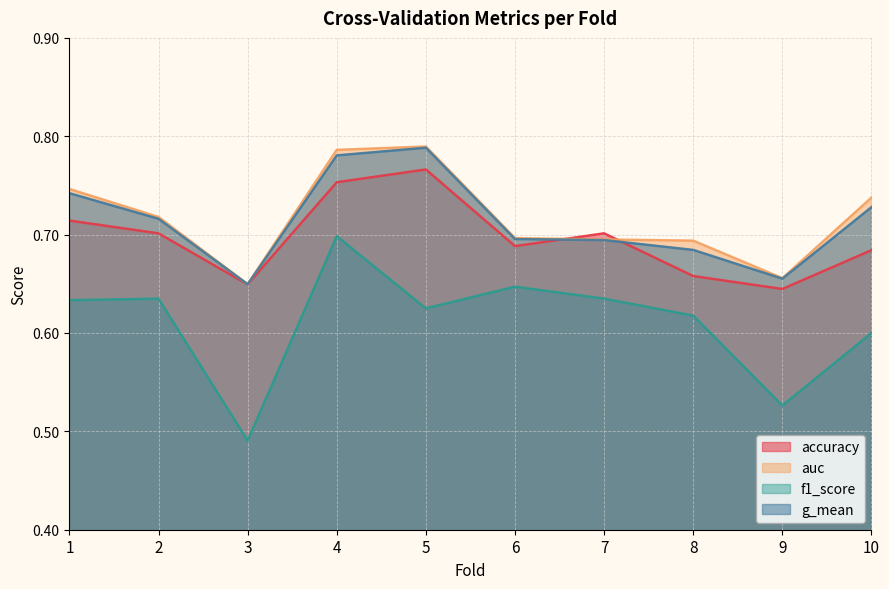

True or false: accuracy and f1_score cross at least once.

False